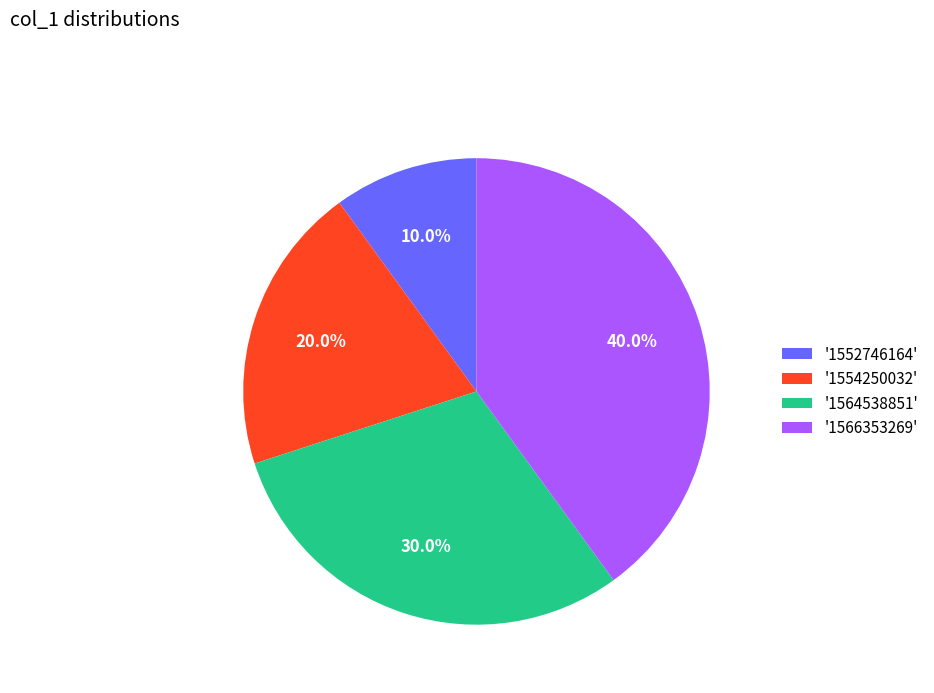

How many segments does this pie chart have?

4